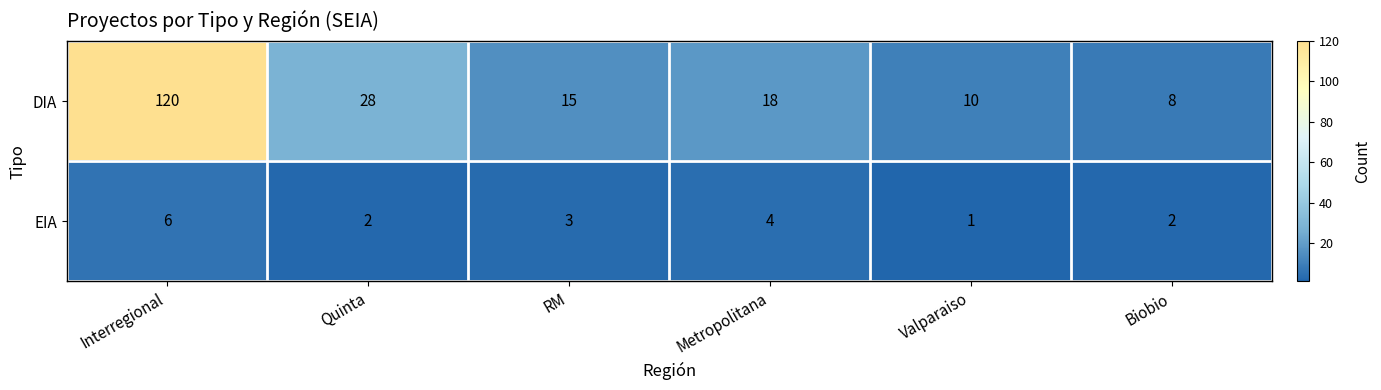

Which series has the largest total across all categories?

DIA